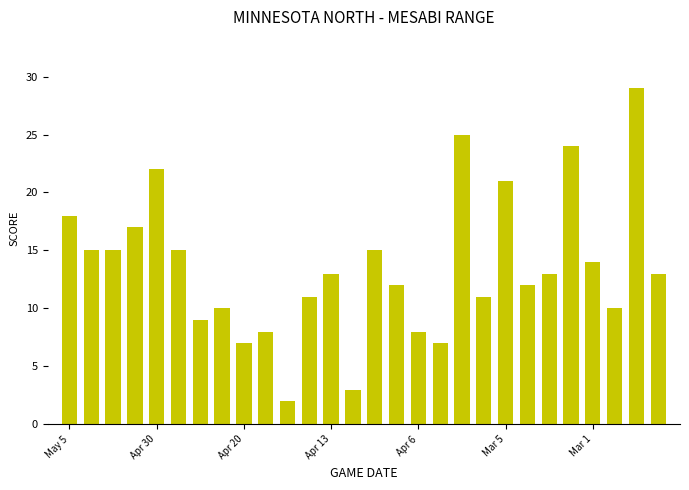

What is the greatest value displayed?

29